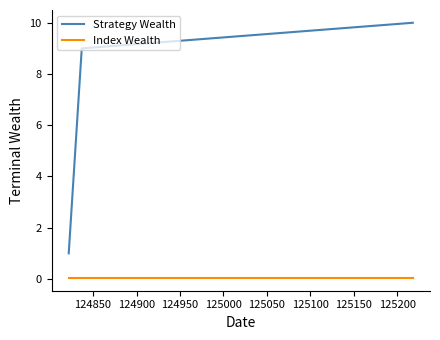

Which series has the largest range (max minus min)?

Strategy Wealth